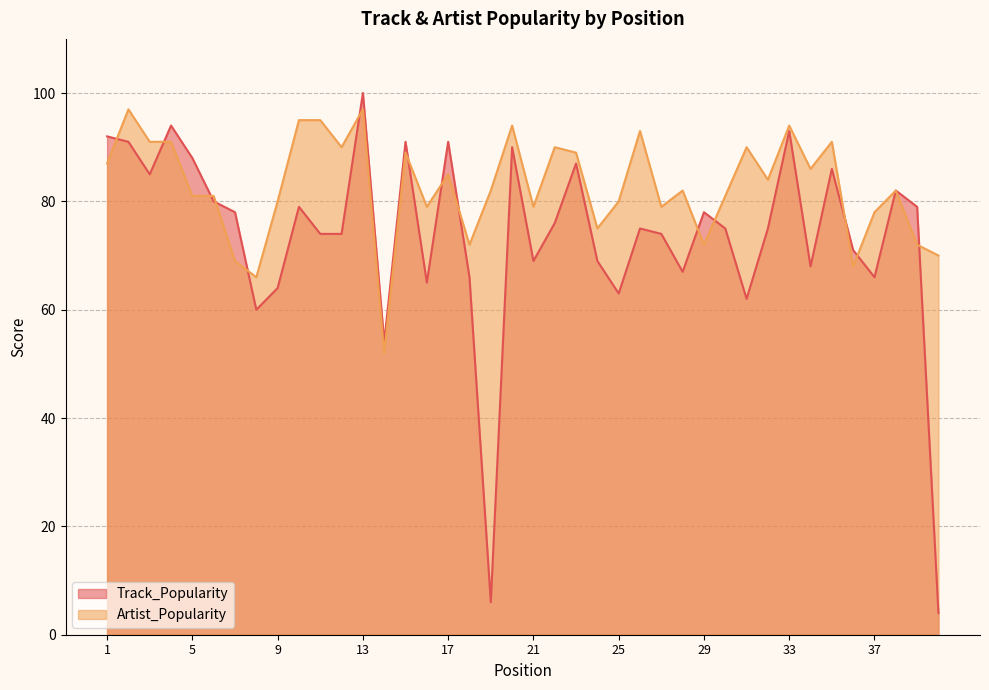

Read the Artist_Popularity value at 20.

94